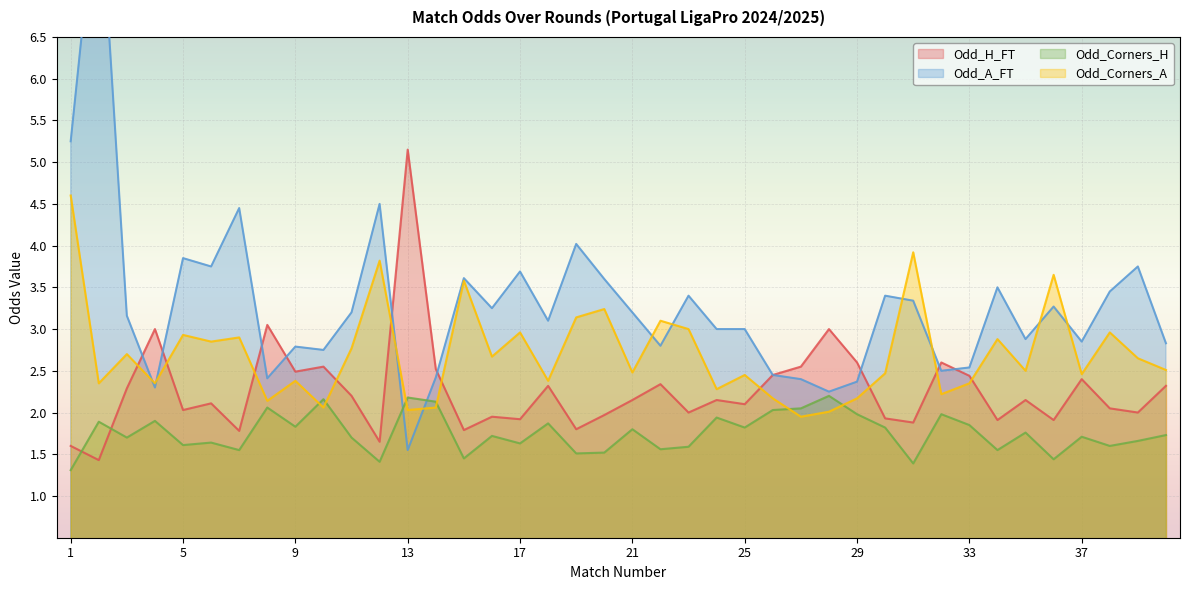

Which series has the largest total across all categories?

Odd_A_FT